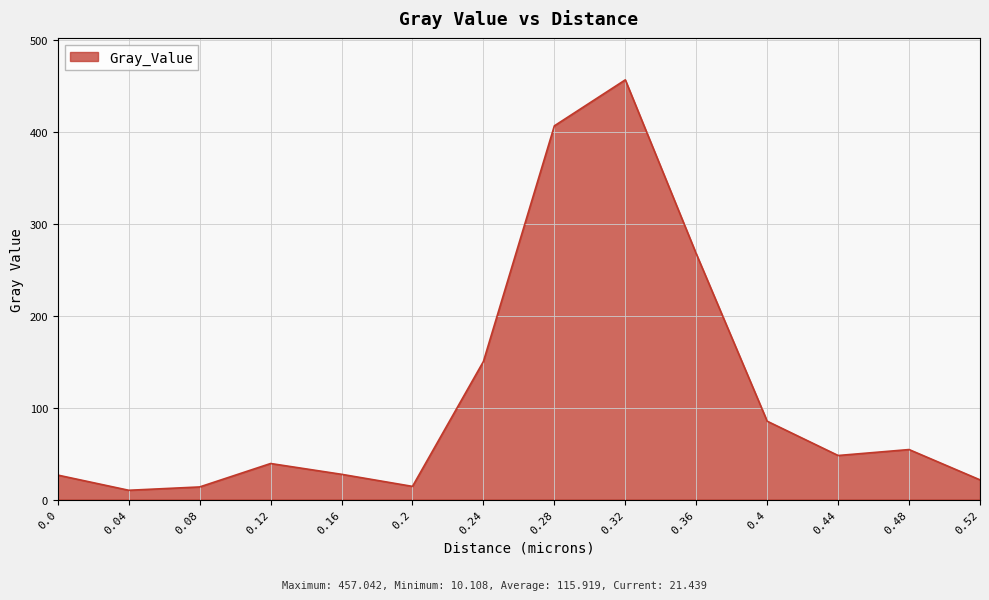

Is it true that the value at 0.44 is 48.0?

True